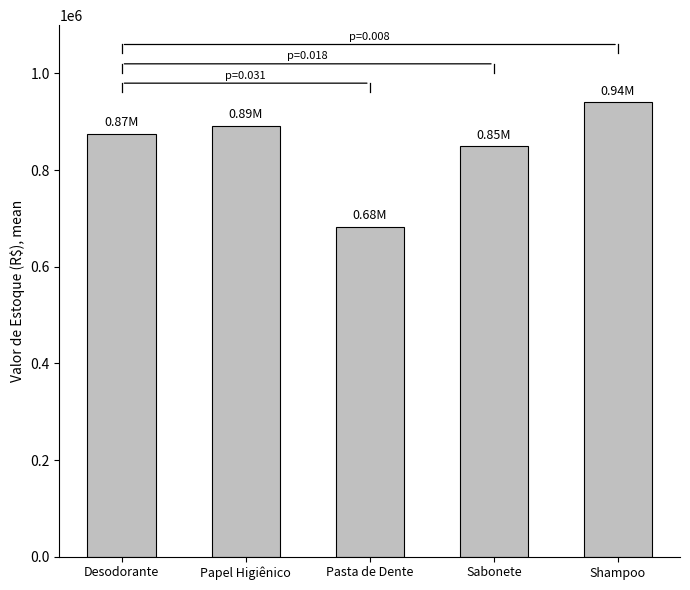

What position from the right is Shampoo?

1